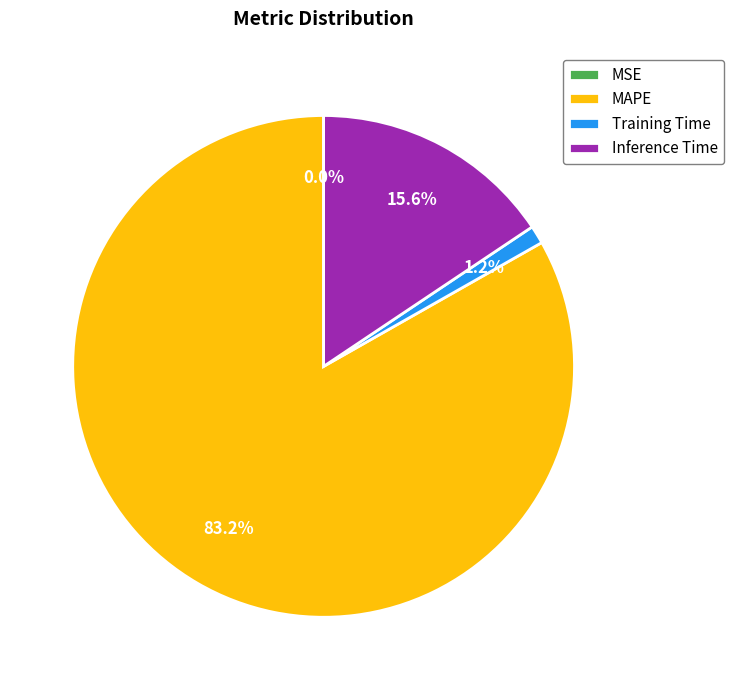

Which category has the biggest portion of the pie?

MAPE